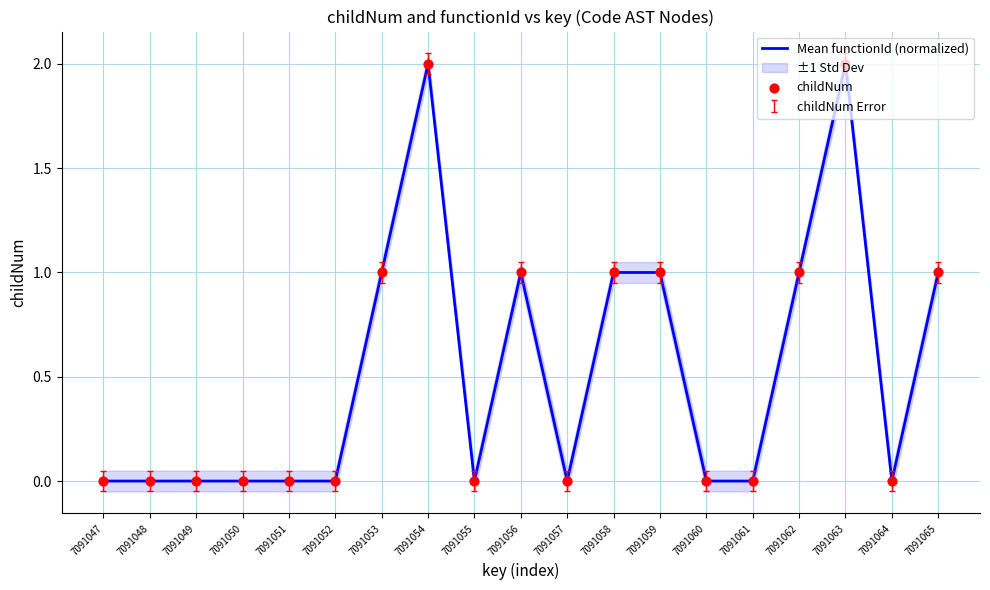

The Mean functionId (normalized) series shows 1 at 7091059. True or false?

True